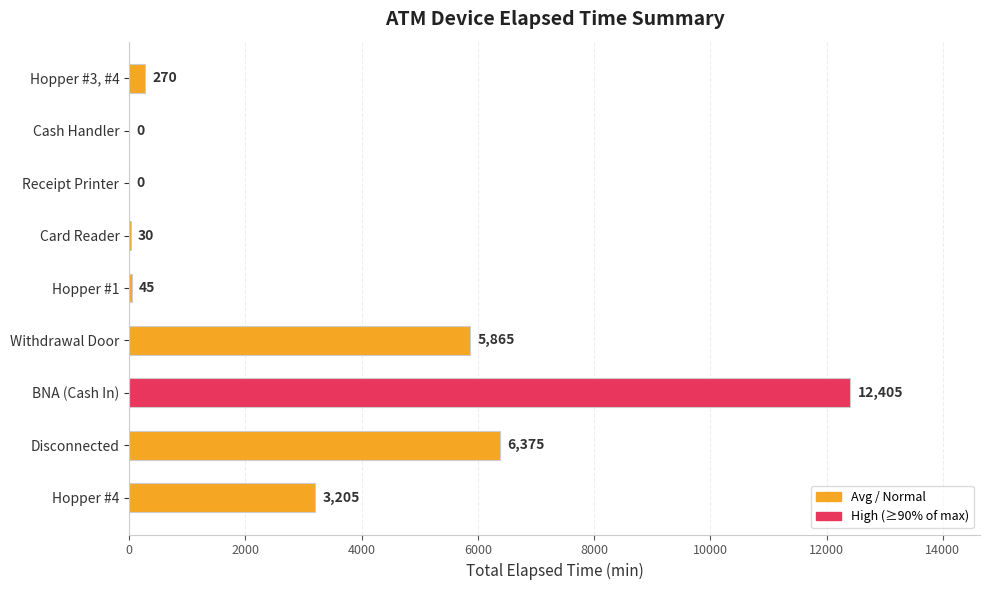

What is the maximum value shown in the chart?

12405